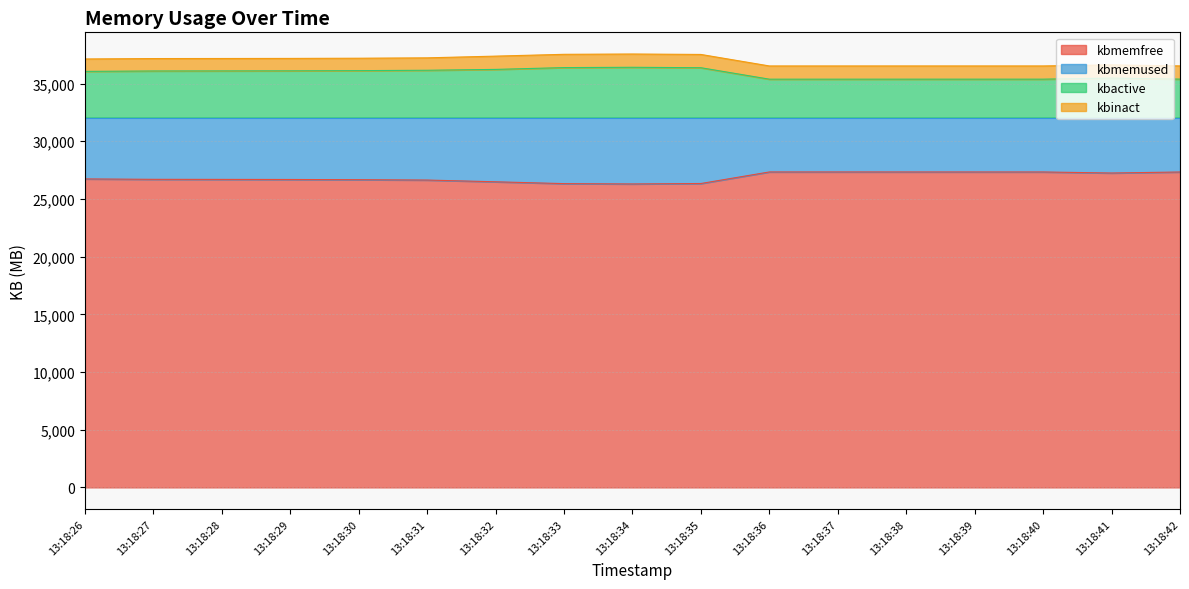

The value of kbactive at 13:18:36 is 7392.8. True or false?

False